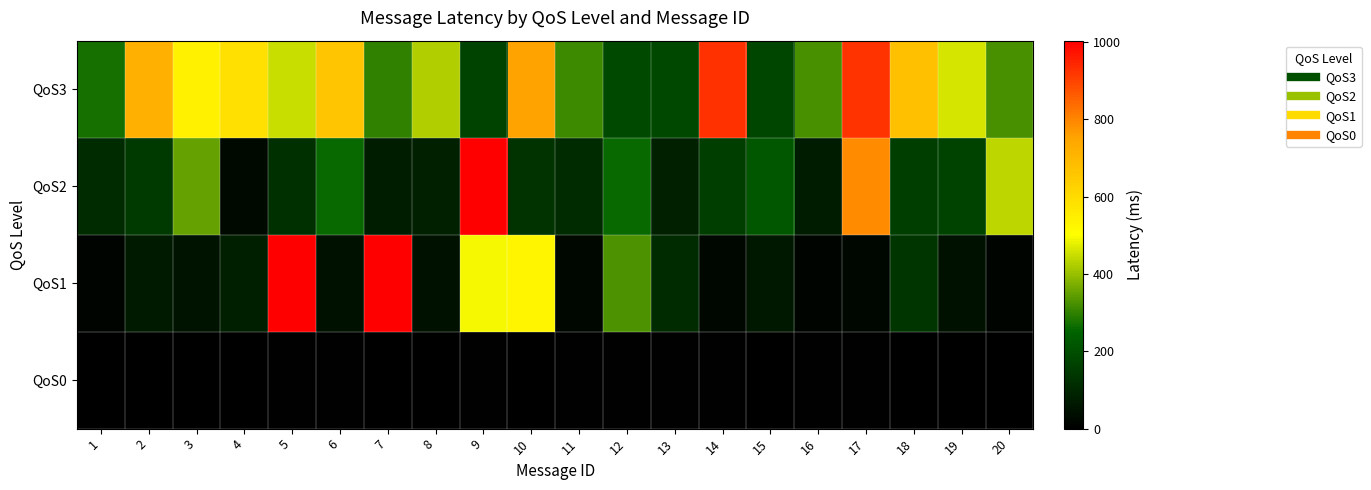

Reading left to right, extract all data points from this chart.

QoS3: 1=271	2=721	3=540	4=586	5=449	6=660	7=301	8=425	9=169	10=756	11=312	12=187	13=183	14=929	15=173	16=324	17=925	18=677	19=461	20=323
QoS2: 1=109	2=148	3=350	4=27	5=121	6=261	7=75	8=85	9=1004	10=130	11=109	12=262	13=86	14=160	15=221	16=73	17=792	18=158	19=170	20=437
QoS1: 1=12	2=69	3=49	4=81	5=1004	6=45	7=1004	8=47	9=492	10=529	11=17	12=326	13=112	14=18	15=61	16=12	17=21	18=134	19=46	20=15
QoS0: 1=3	2=3	3=3	4=3	5=4	6=4	7=3	8=3	9=4	10=3	11=4	12=4	13=4	14=4	15=3	16=4	17=4	18=3	19=3	20=3